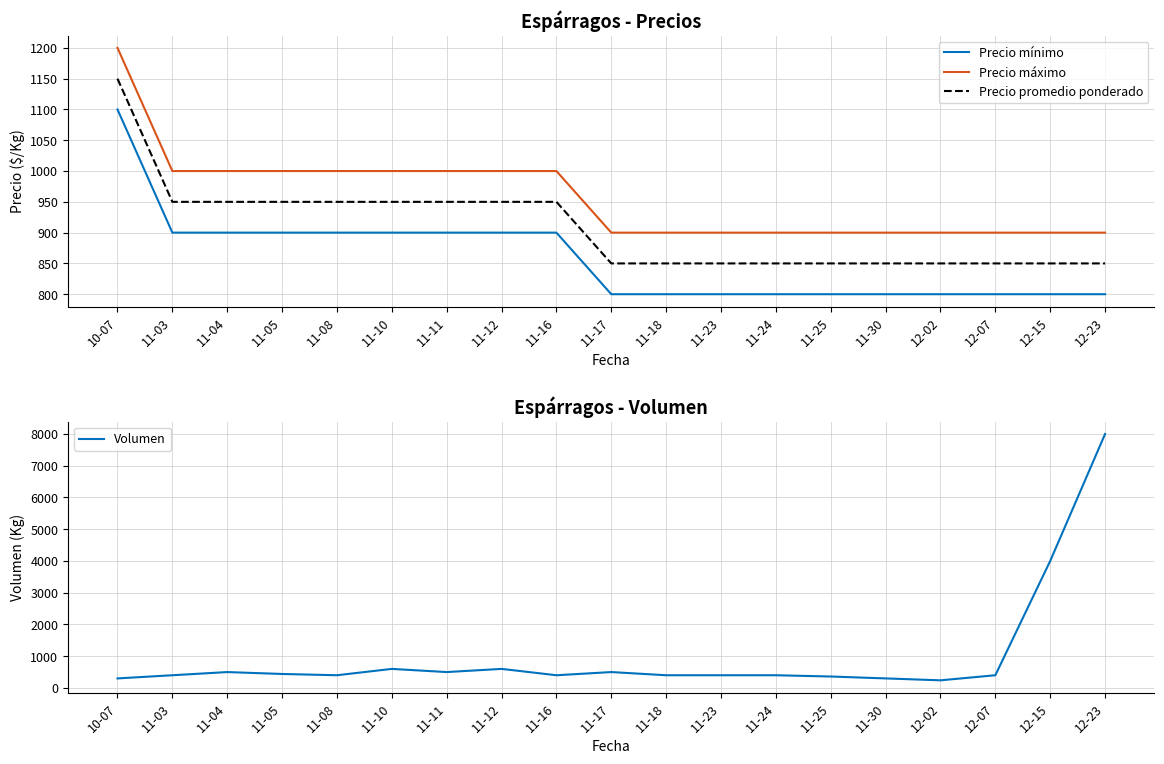

What is the value of the Precio máximo point at the 1st from the left?

1200